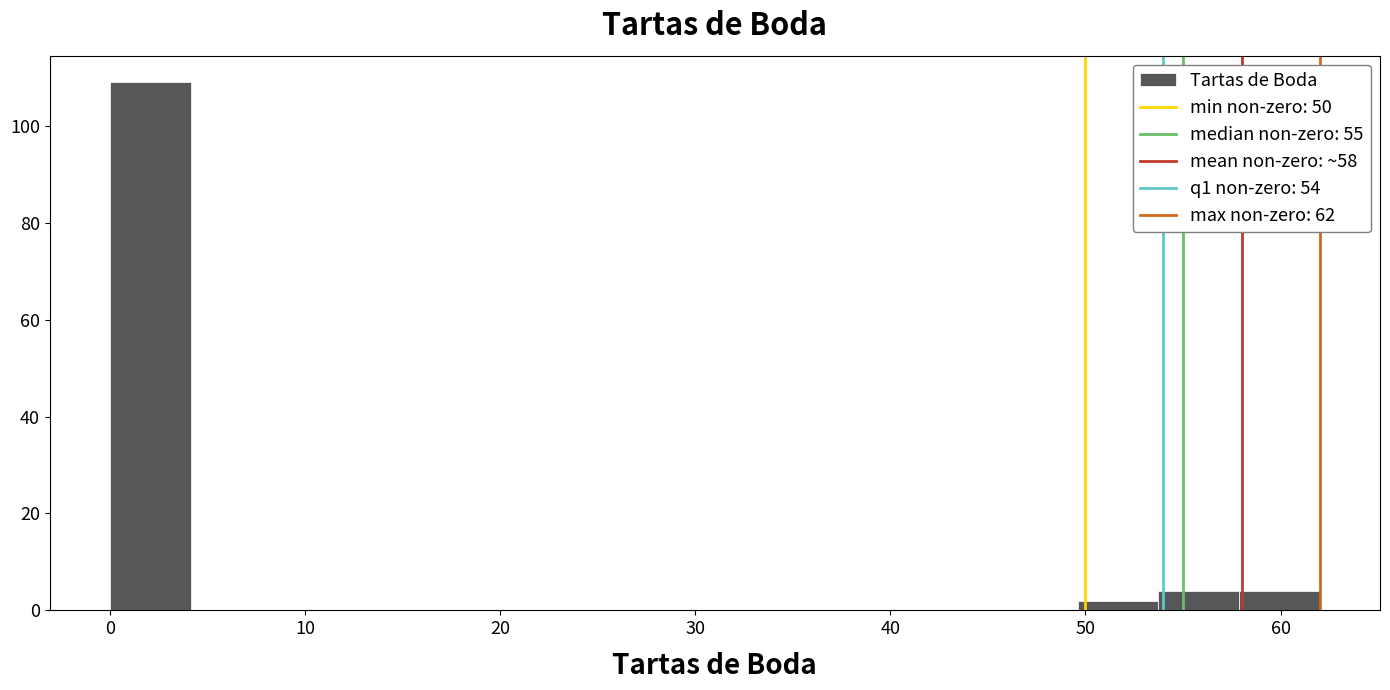

Which range on the x-axis has the tallest bar?

0 to 4